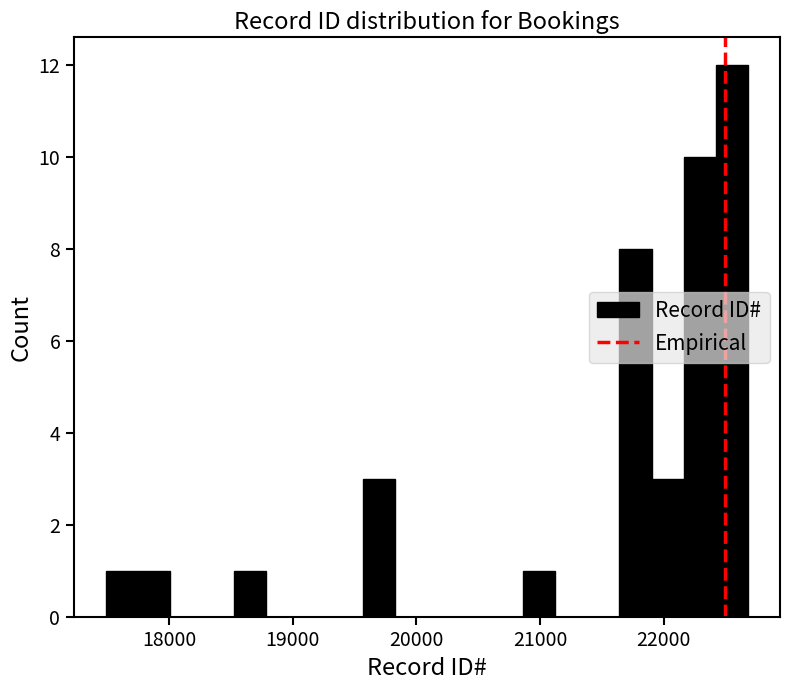

Around what value on the x-axis is the tallest bar? Give the approximate position of its centre, as read against the axis.

22600